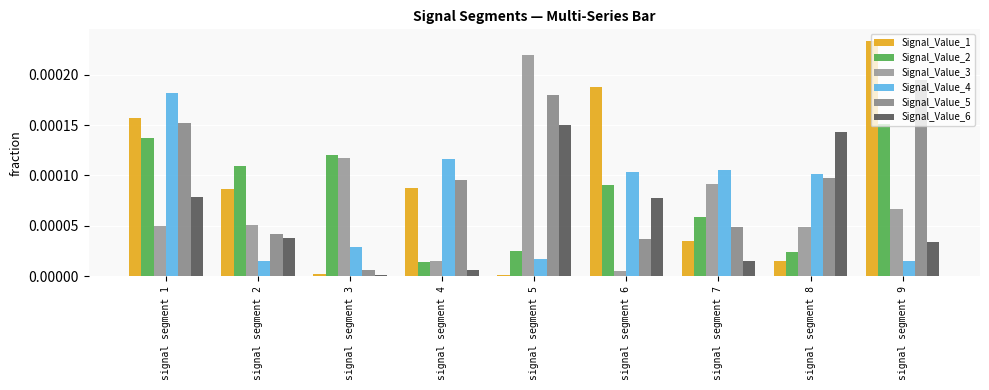

At signal segment 8, list the series in order from smallest to largest.

Signal_Value_1, Signal_Value_2, Signal_Value_3, Signal_Value_5, Signal_Value_4, Signal_Value_6